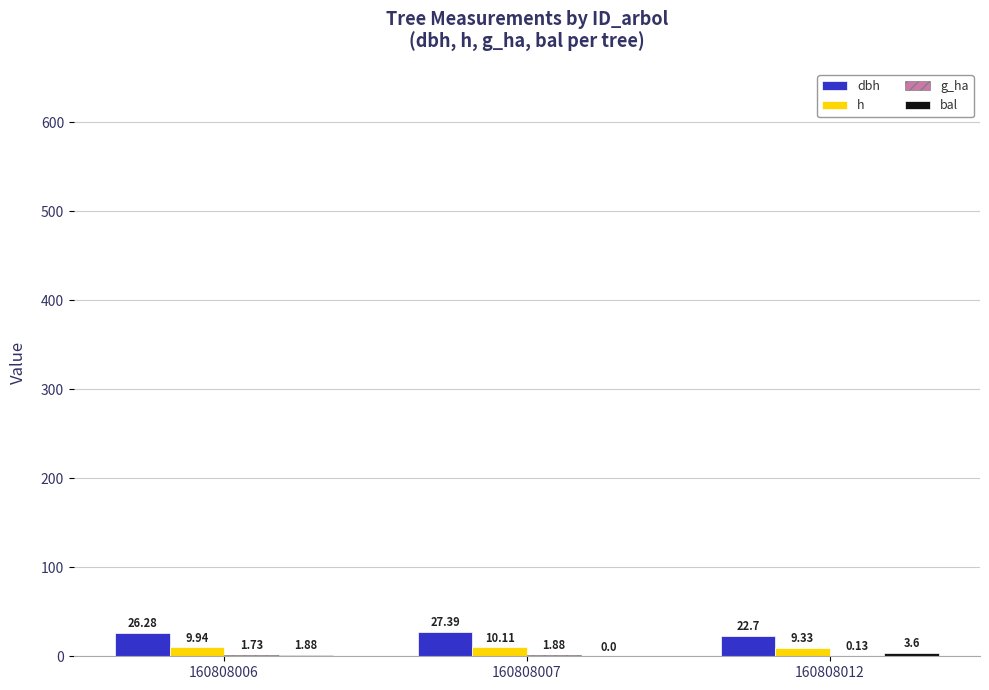

What is the sum of all dbh values?

76.4